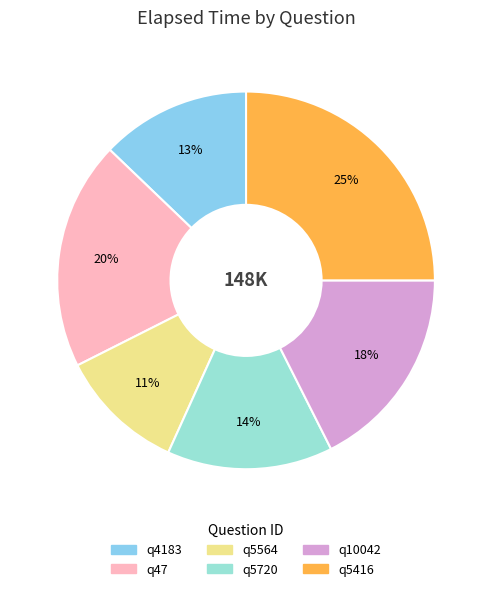

To the nearest percent, what is the average slice percentage?

17%